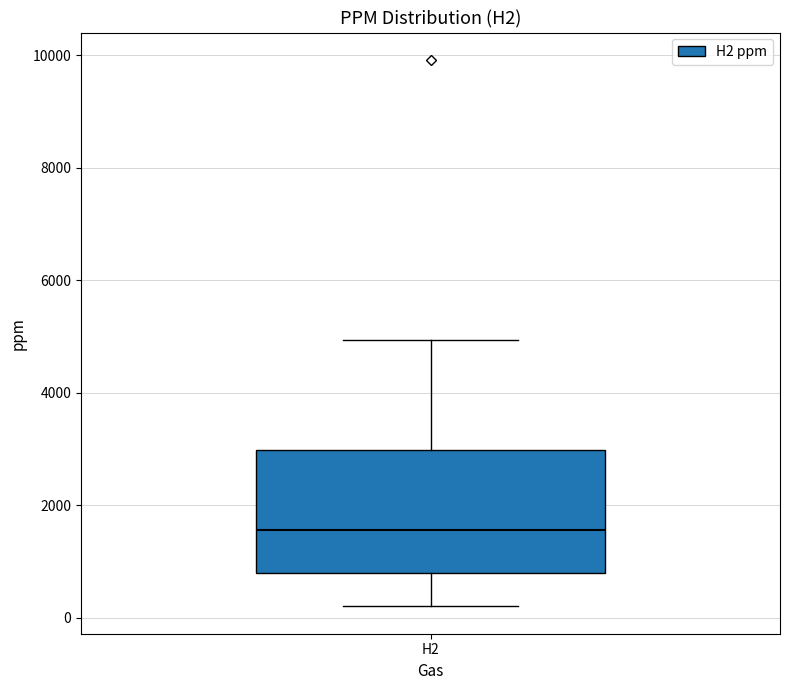

Where is the upper edge of the box for H2 on the y-axis? The values are not printed on the chart, so give them approximately, as read against the axis.

3000